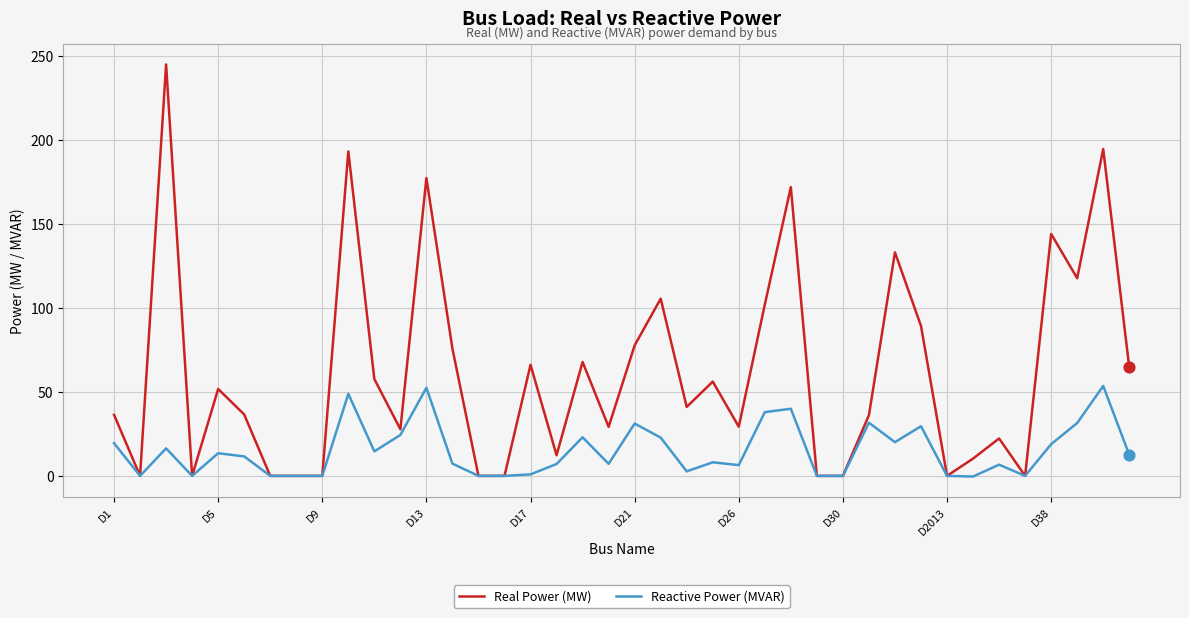

Which series has the largest total across all categories?

Real Power (MW)